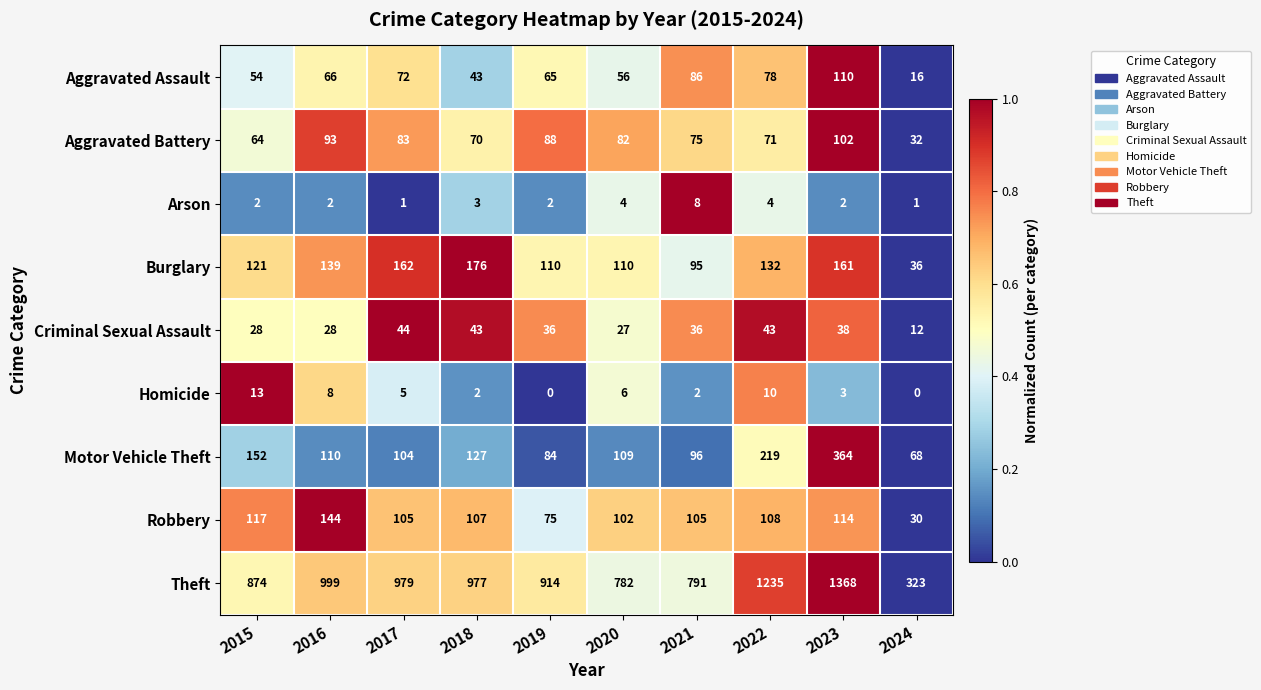

Which series has the widest spread of values?

Theft